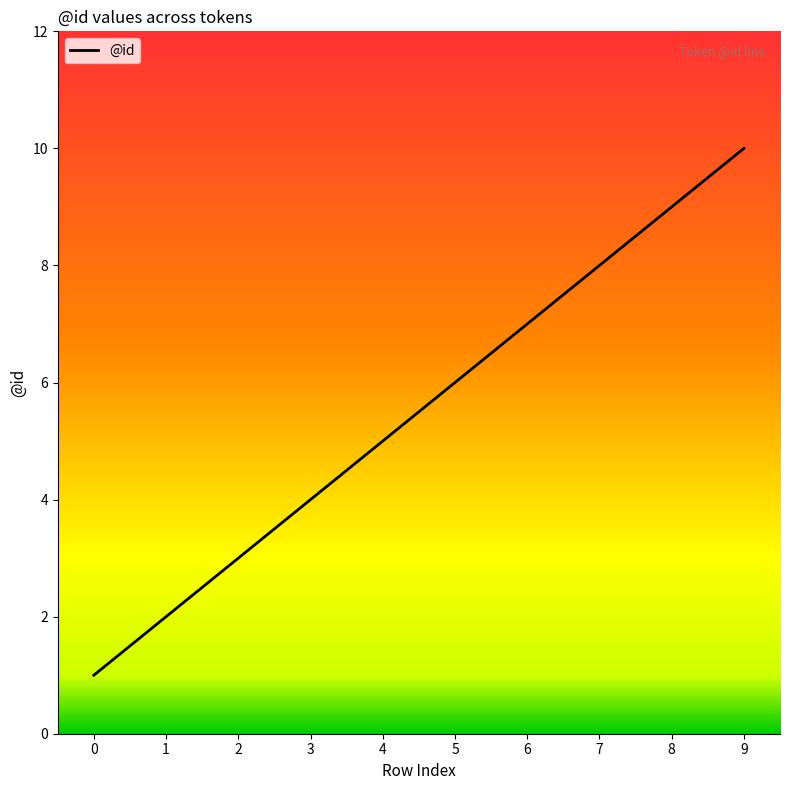

Which has a higher value, 8 or 9?

9